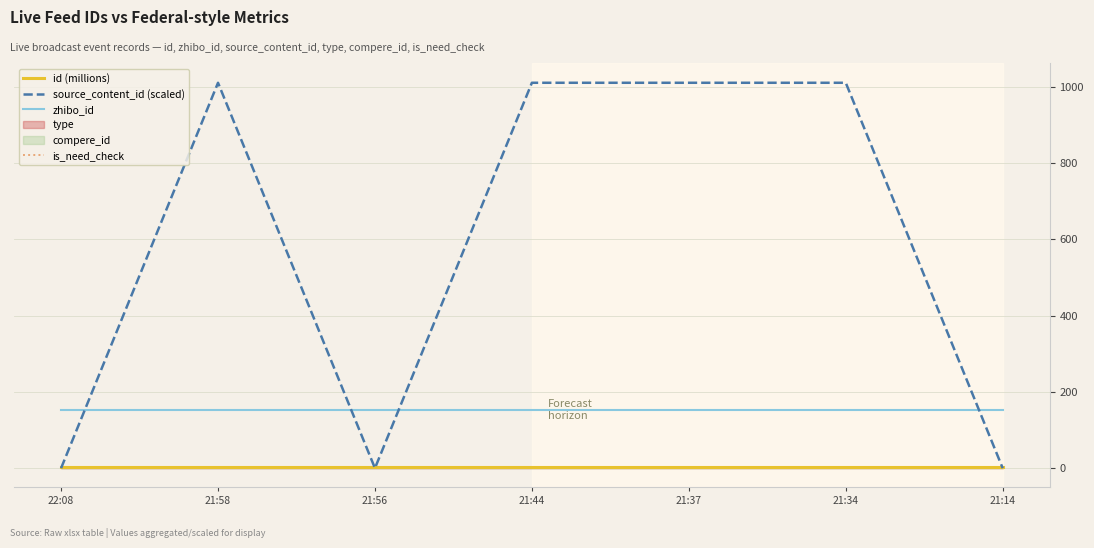

Rank the series at 21:37 from lowest to highest value.

is_need_check, id (millions), zhibo_id, source_content_id (scaled)